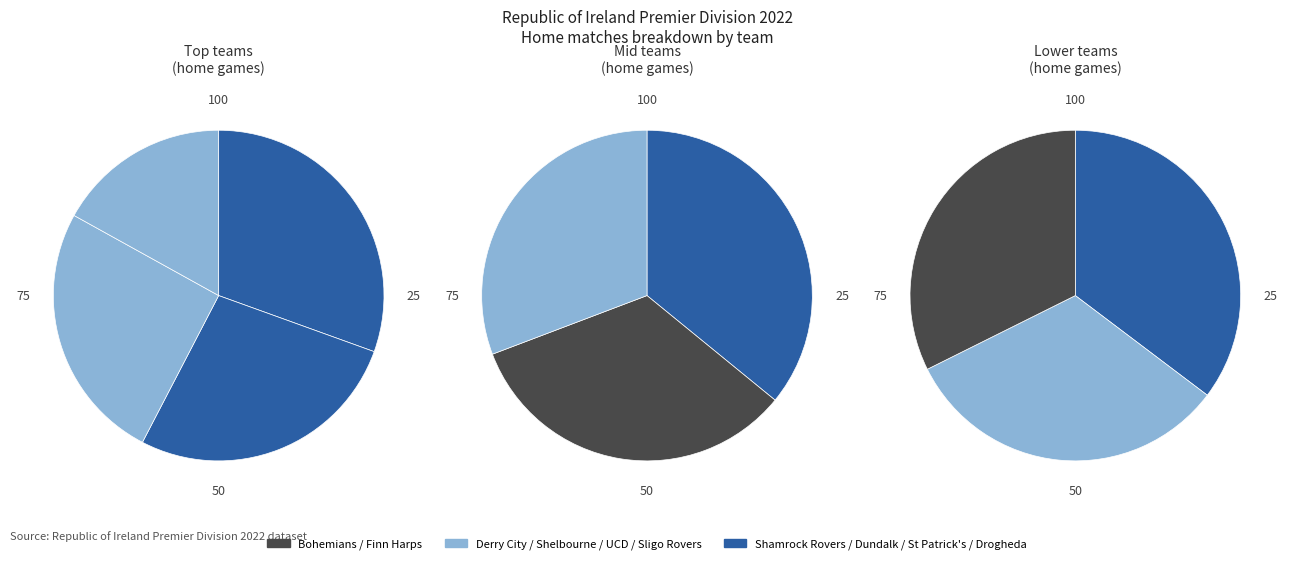

Do Shelbourne and UCD together represent more than half of the pie?

No